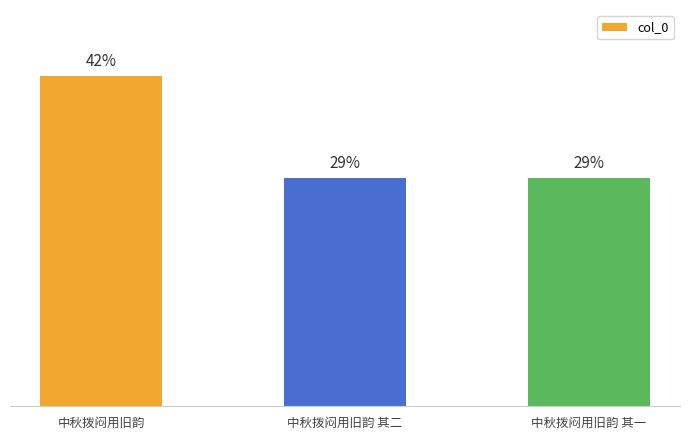

What is the label of the 3rd bar from the left?

中秋拨闷用旧韵 其一